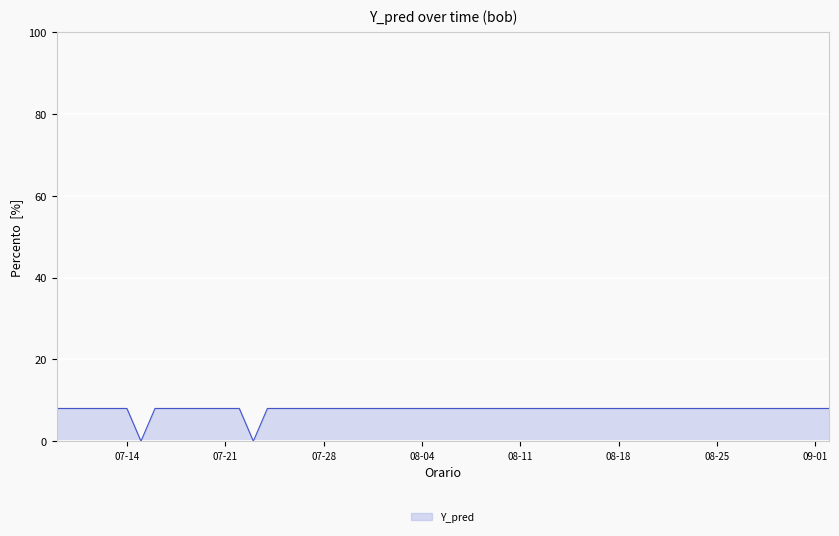

What is the difference between the maximum and minimum values?

8